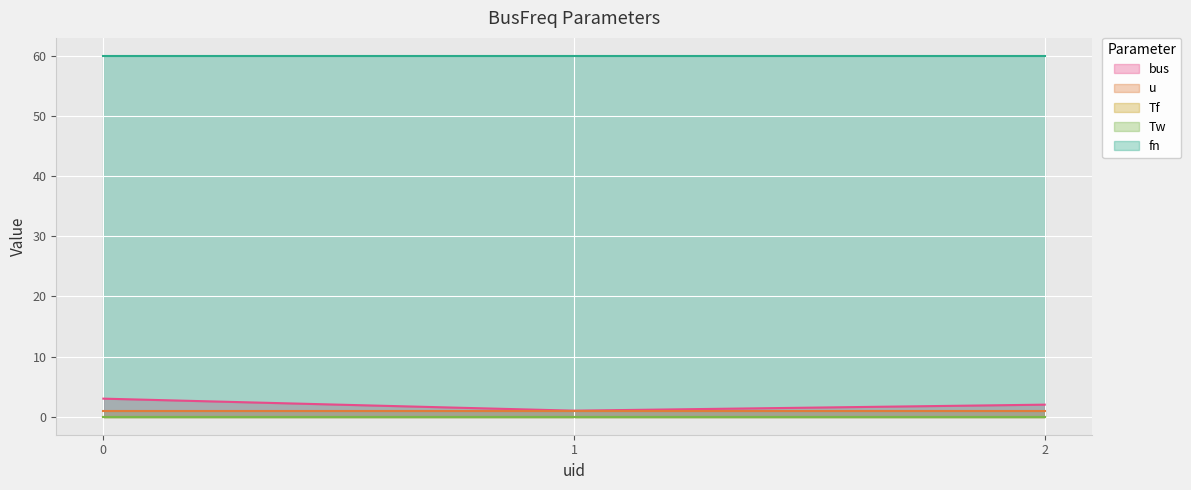

What is the sum of the fn values at 0 and 2?

120.0